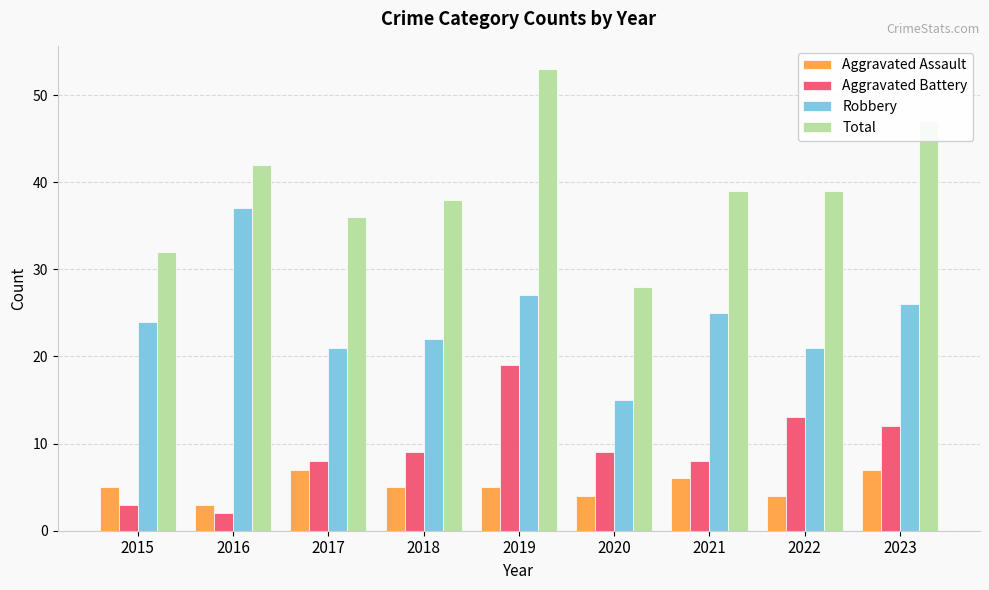

Reading left to right, what are all the values shown in this chart?

Aggravated Assault: 2015=5	2016=3	2017=7	2018=5	2019=5	2020=4	2021=6	2022=4	2023=7
Aggravated Battery: 2015=3	2016=2	2017=8	2018=9	2019=19	2020=9	2021=8	2022=13	2023=12
Robbery: 2015=24	2016=37	2017=21	2018=22	2019=27	2020=15	2021=25	2022=21	2023=26
Total: 2015=32	2016=42	2017=36	2018=38	2019=53	2020=28	2021=39	2022=39	2023=47